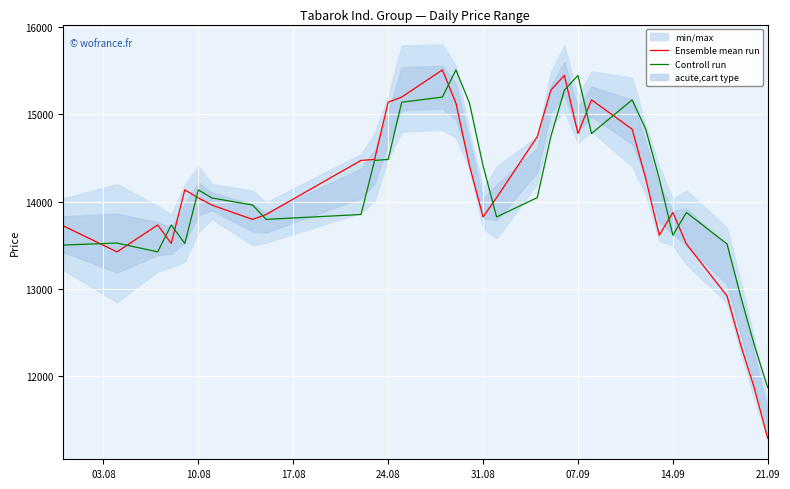

What is the lowest value of the Controll run series?

11869